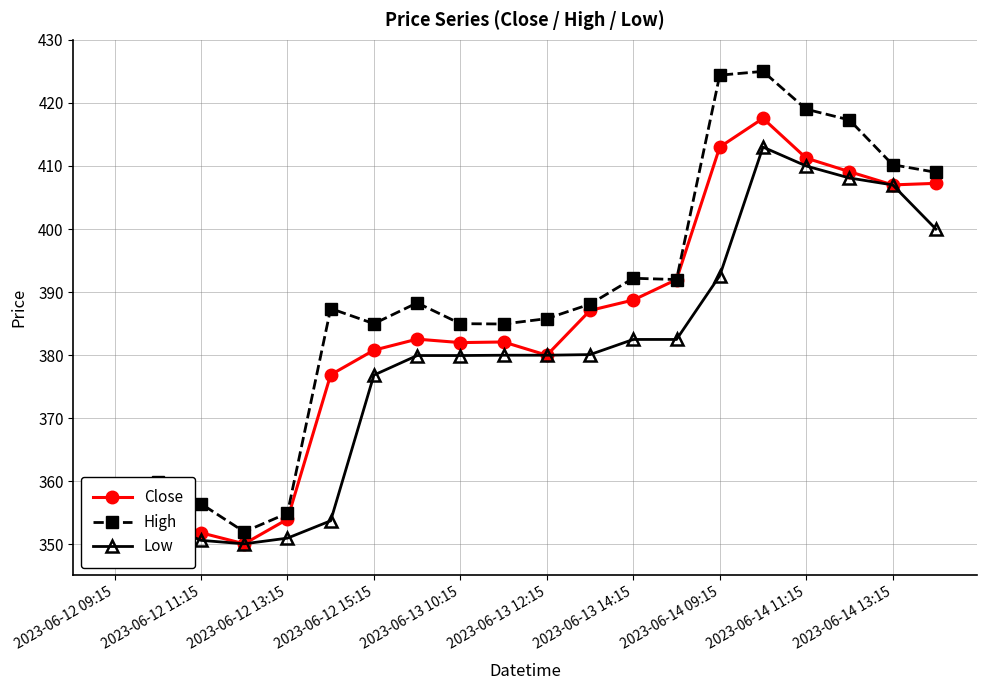

True or false: High has more than 1 points higher than both neighbors.

True